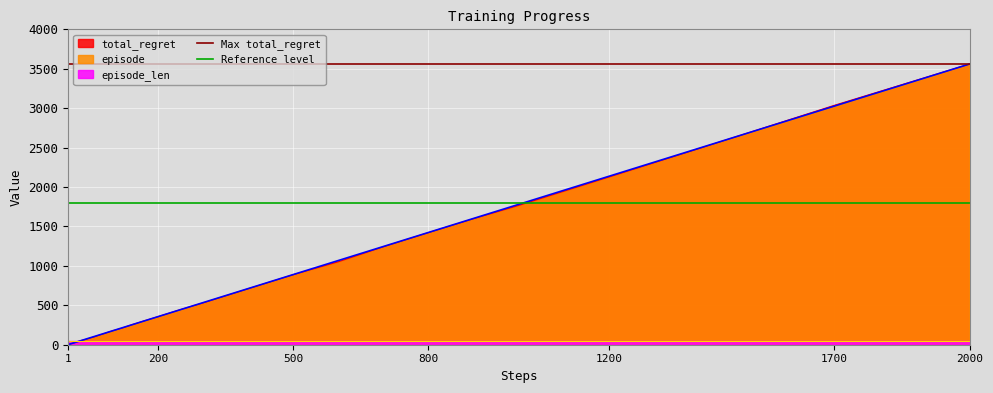

Which series has the largest total across all categories?

Max total_regret